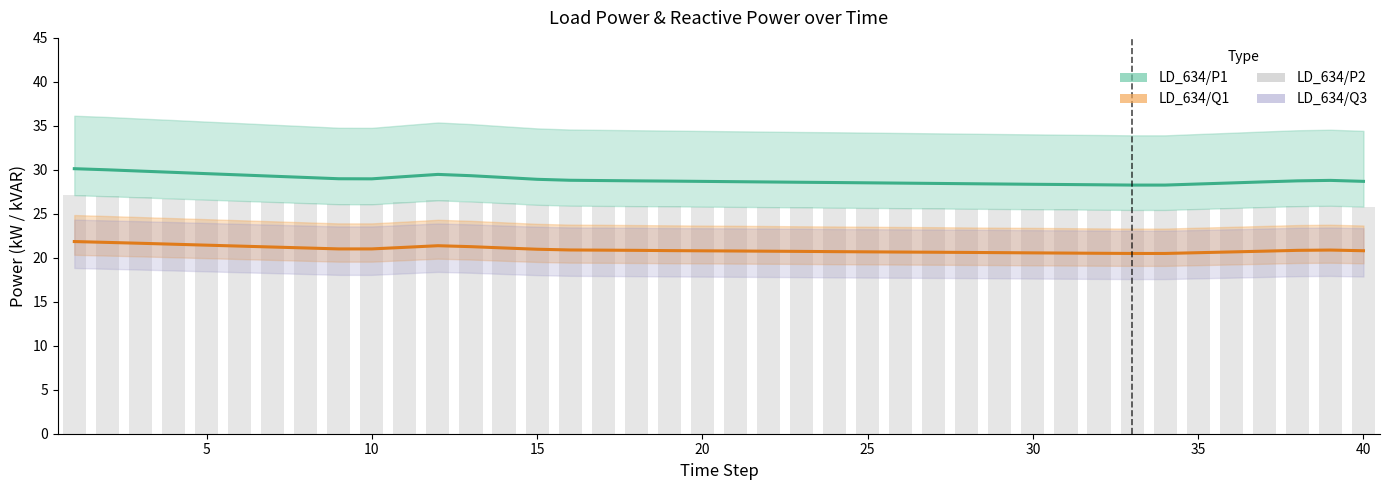

What is the average value of the LD_634/P1 series?

28.9